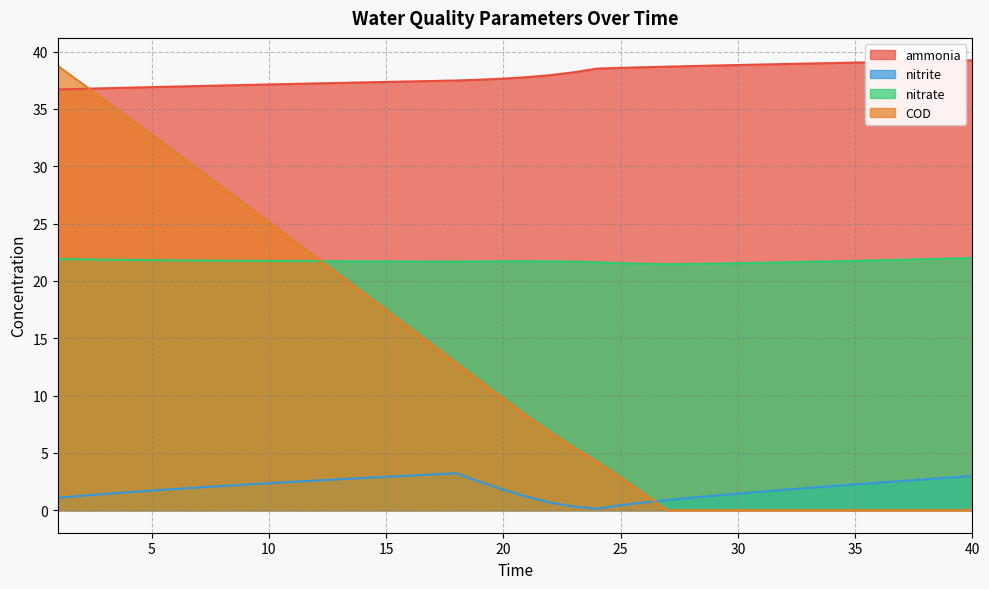

List the series in order of their peak value, highest first.

ammonia, COD, nitrate, nitrite